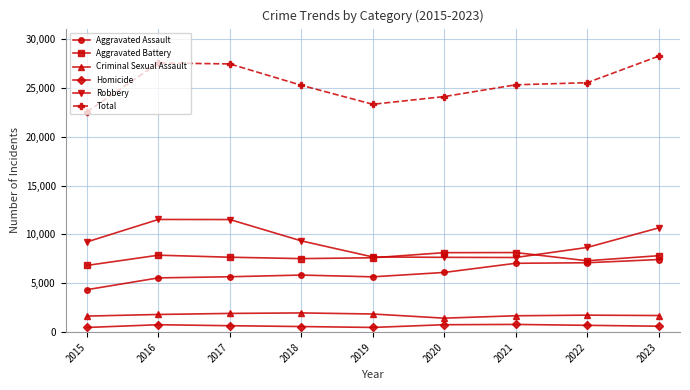

True or false: Total has a value of 24110 at 2020.

True